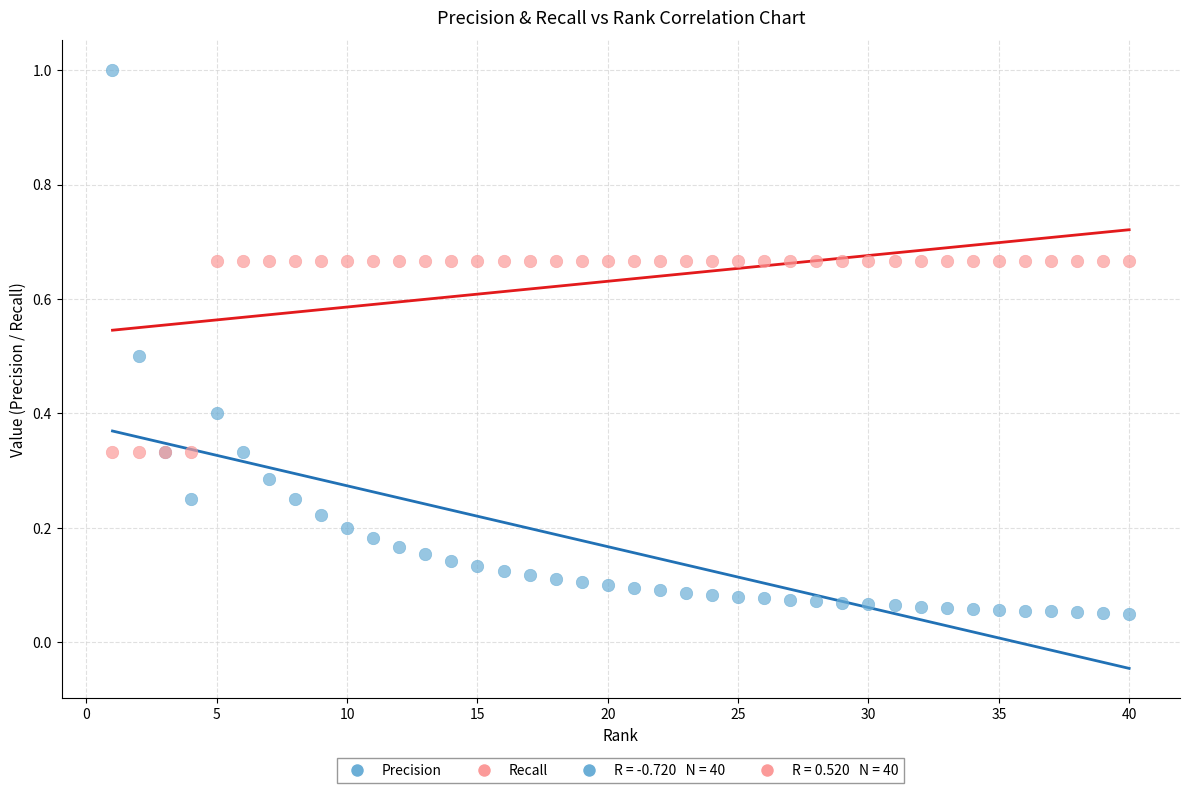

Which series contains the highest Y value?

Precision